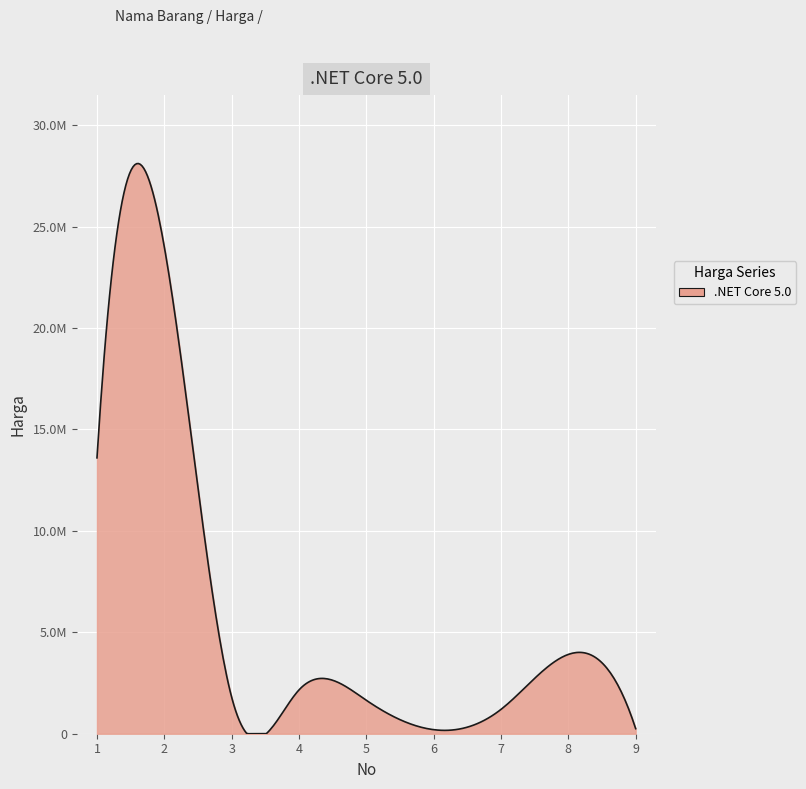

At which category does the chart reach its minimum across all series?

6